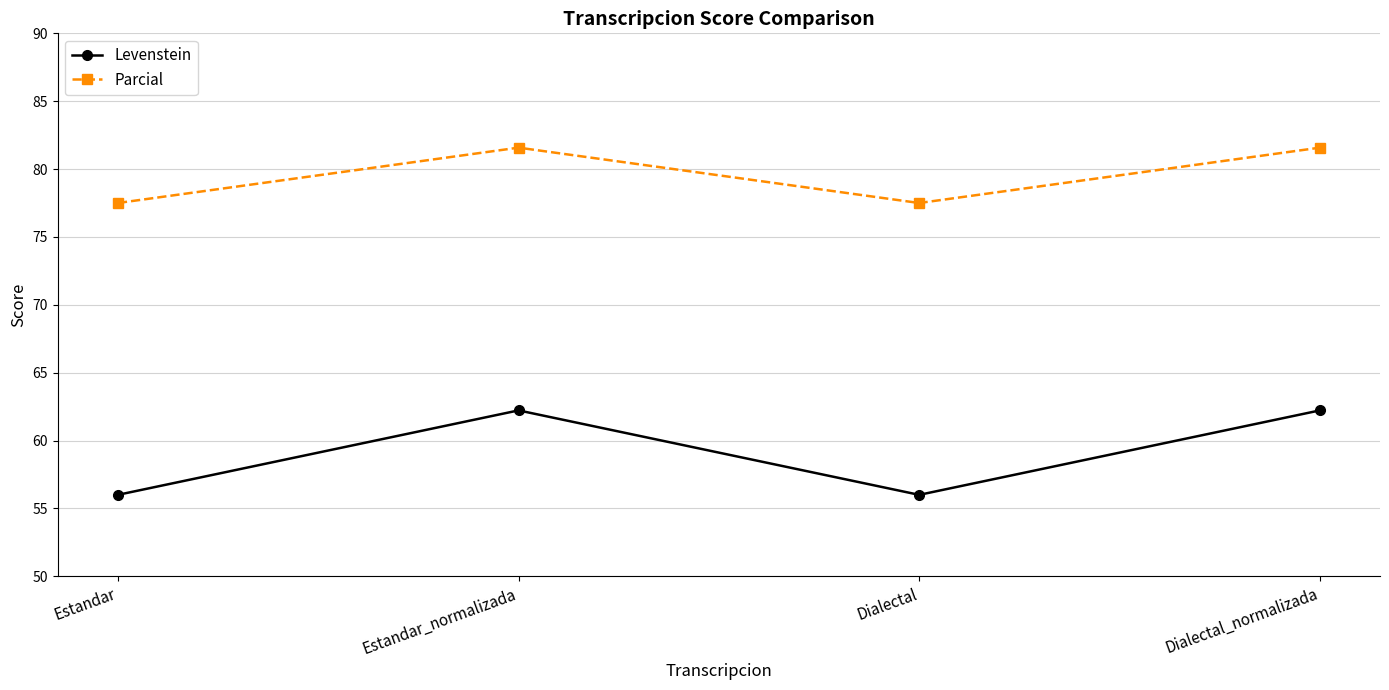

Which series has the largest range (max minus min)?

Levenstein